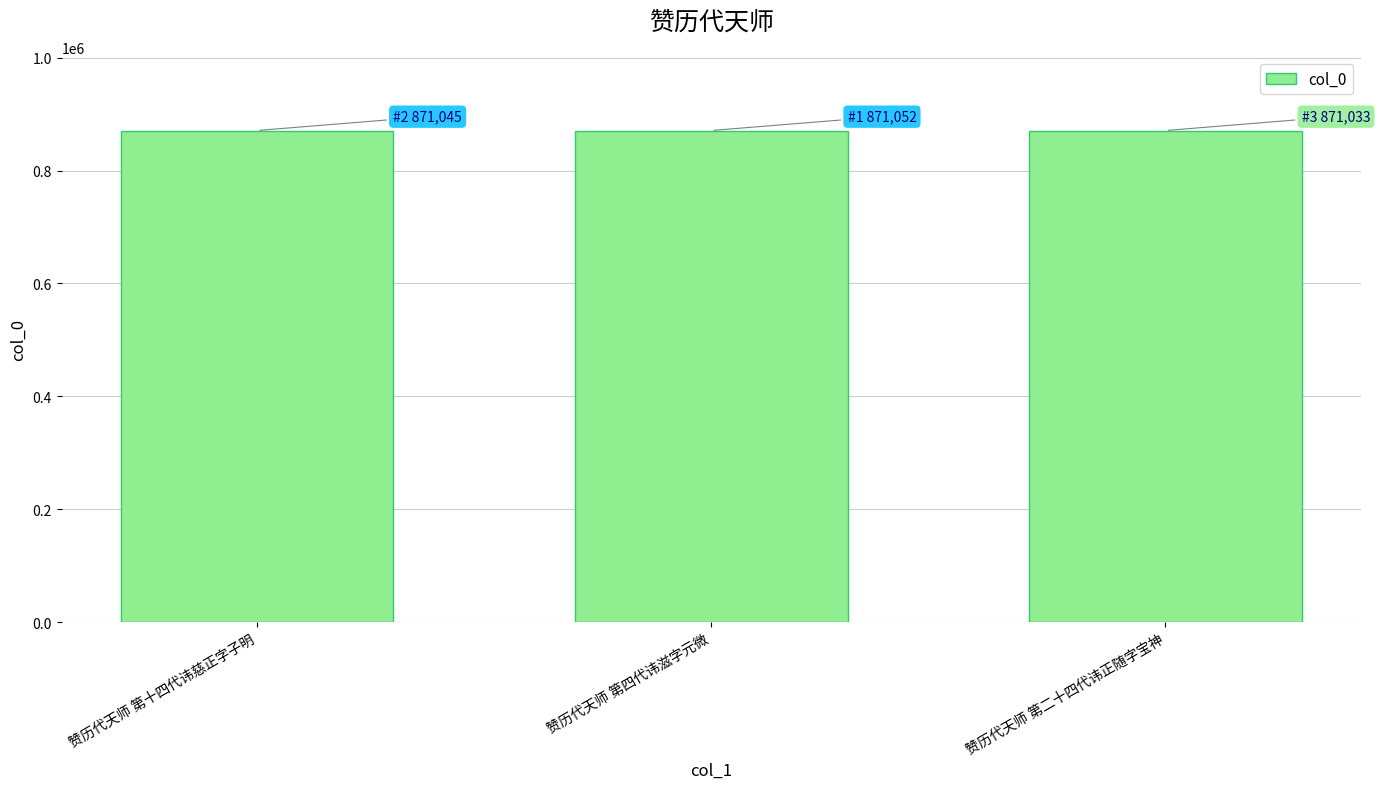

What is the ratio of the value at 赞历代天师 第四代讳滋字元微 to the value at 赞历代天师 第十四代讳慈正字子明?

1.0